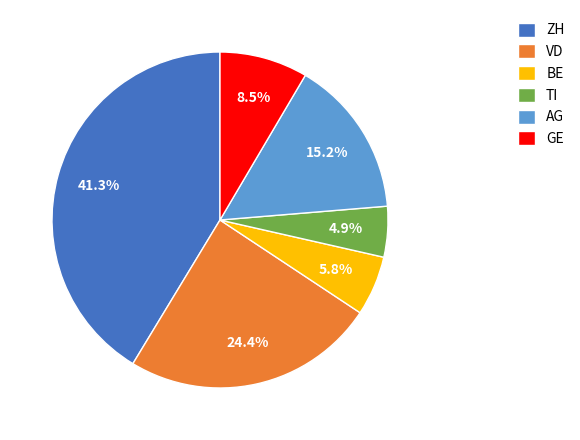

Count the number of slices in the pie.

6